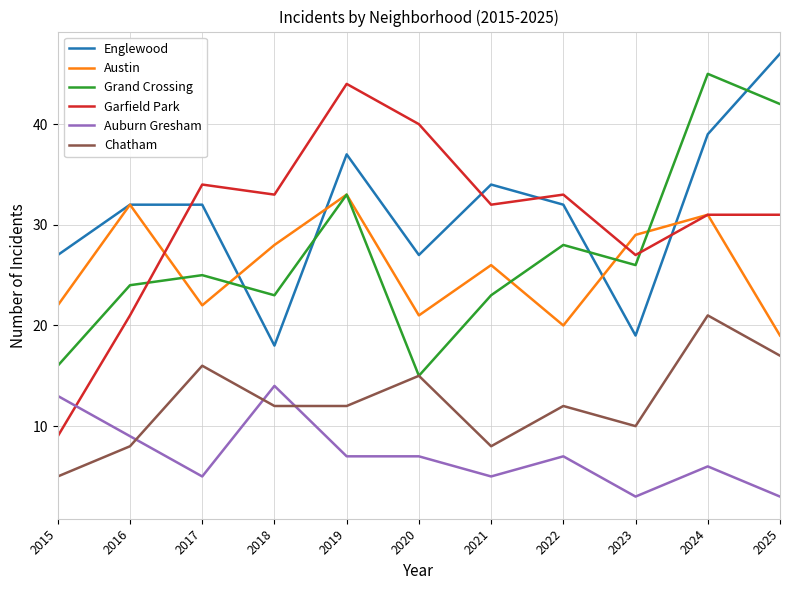

Reading right to left, list all the values displayed in this chart.

Englewood: 47	39	19	32	34	27	37	18	32	32	27
Austin: 19	31	29	20	26	21	33	28	22	32	22
Grand Crossing: 42	45	26	28	23	15	33	23	25	24	16
Garfield Park: 31	31	27	33	32	40	44	33	34	21	9
Auburn Gresham: 3	6	3	7	5	7	7	14	5	9	13
Chatham: 17	21	10	12	8	15	12	12	16	8	5